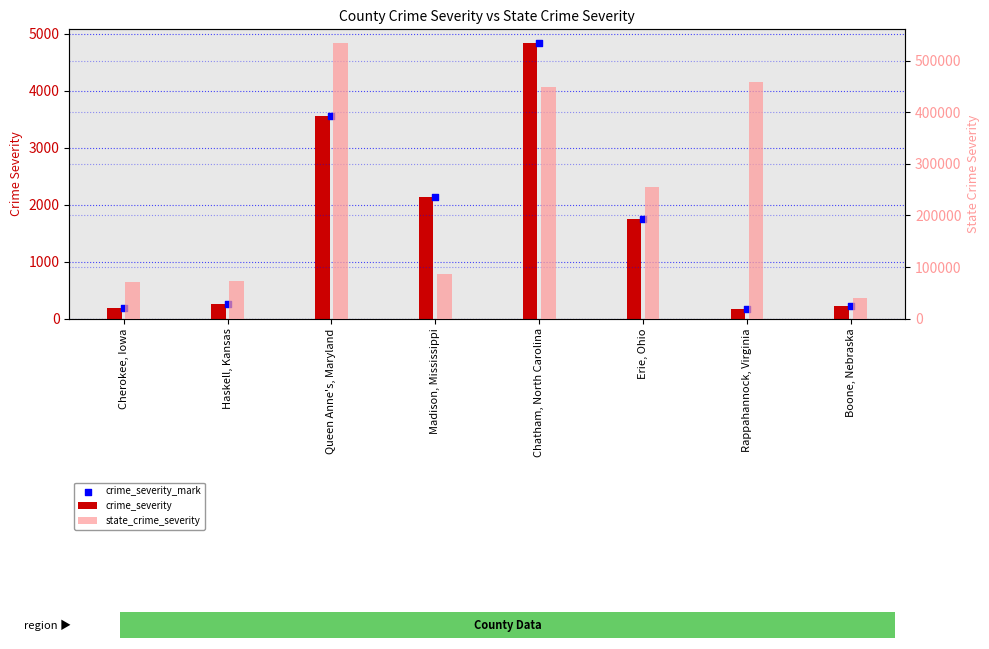

What is the total value across all series at Queen Anne's, Maryland?

541541.8